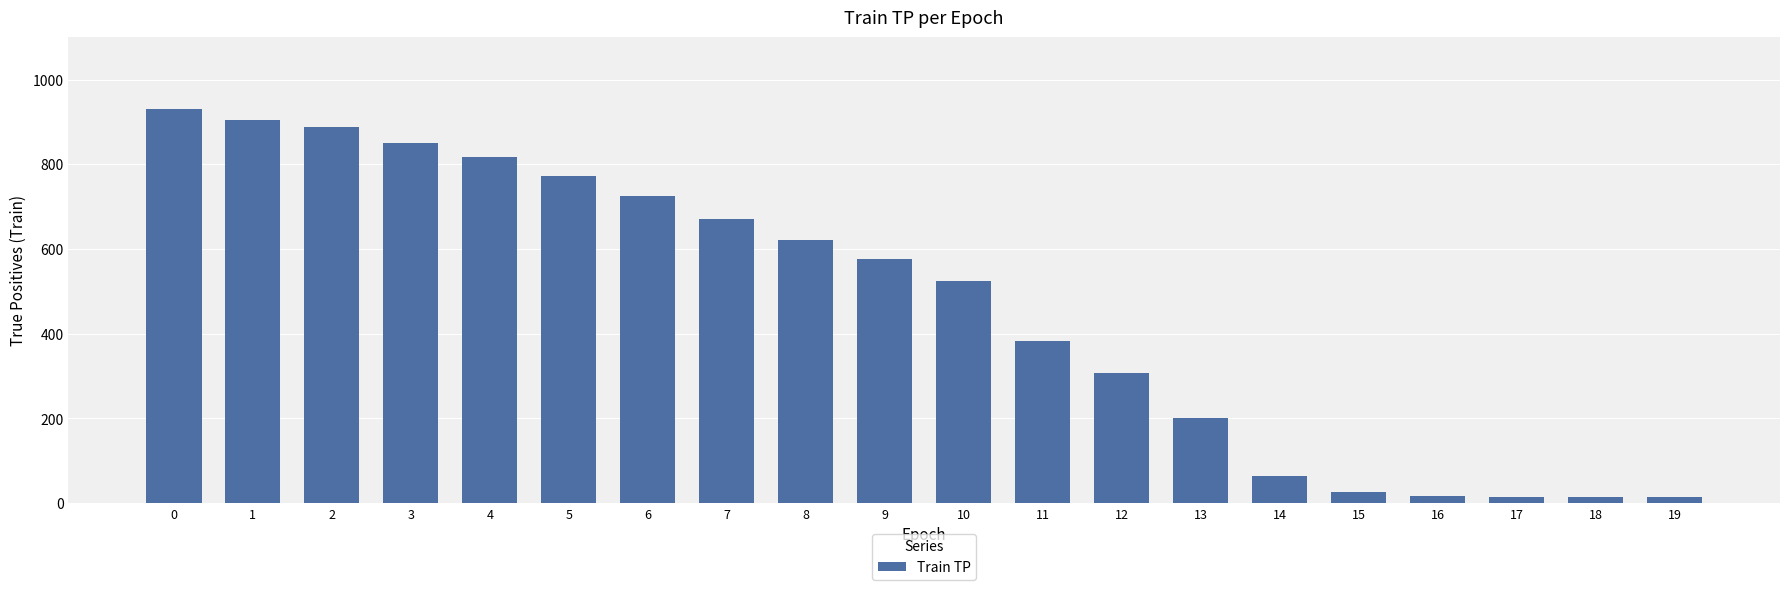

The value at 7 is 429. True or false?

False